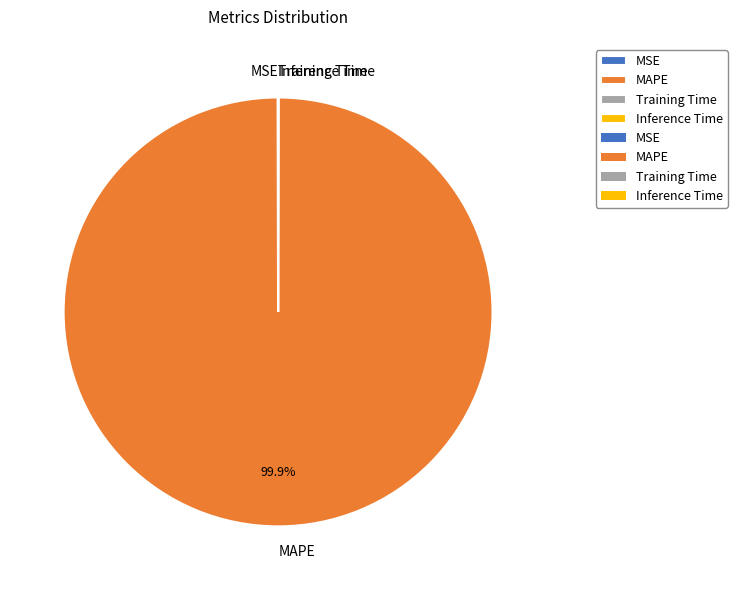

What is the majority slice?

MAPE